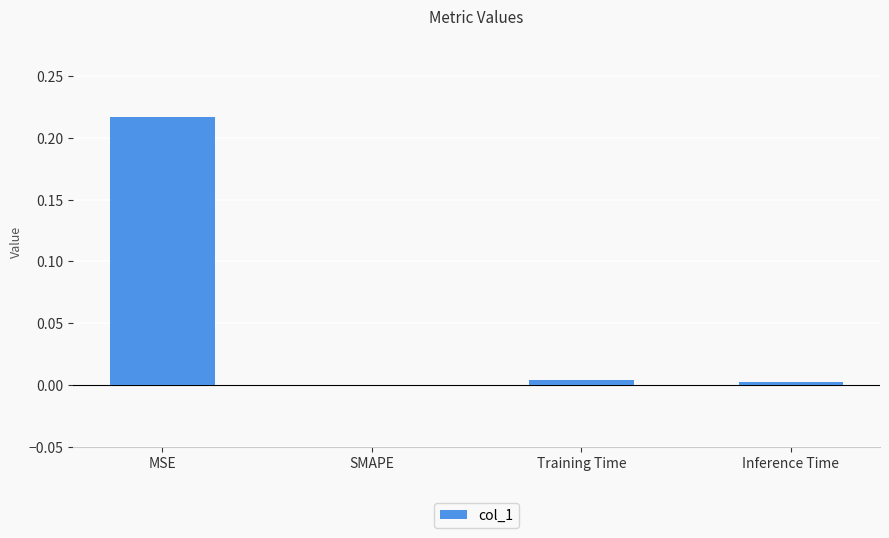

At which category does the chart reach its peak across all series?

MSE